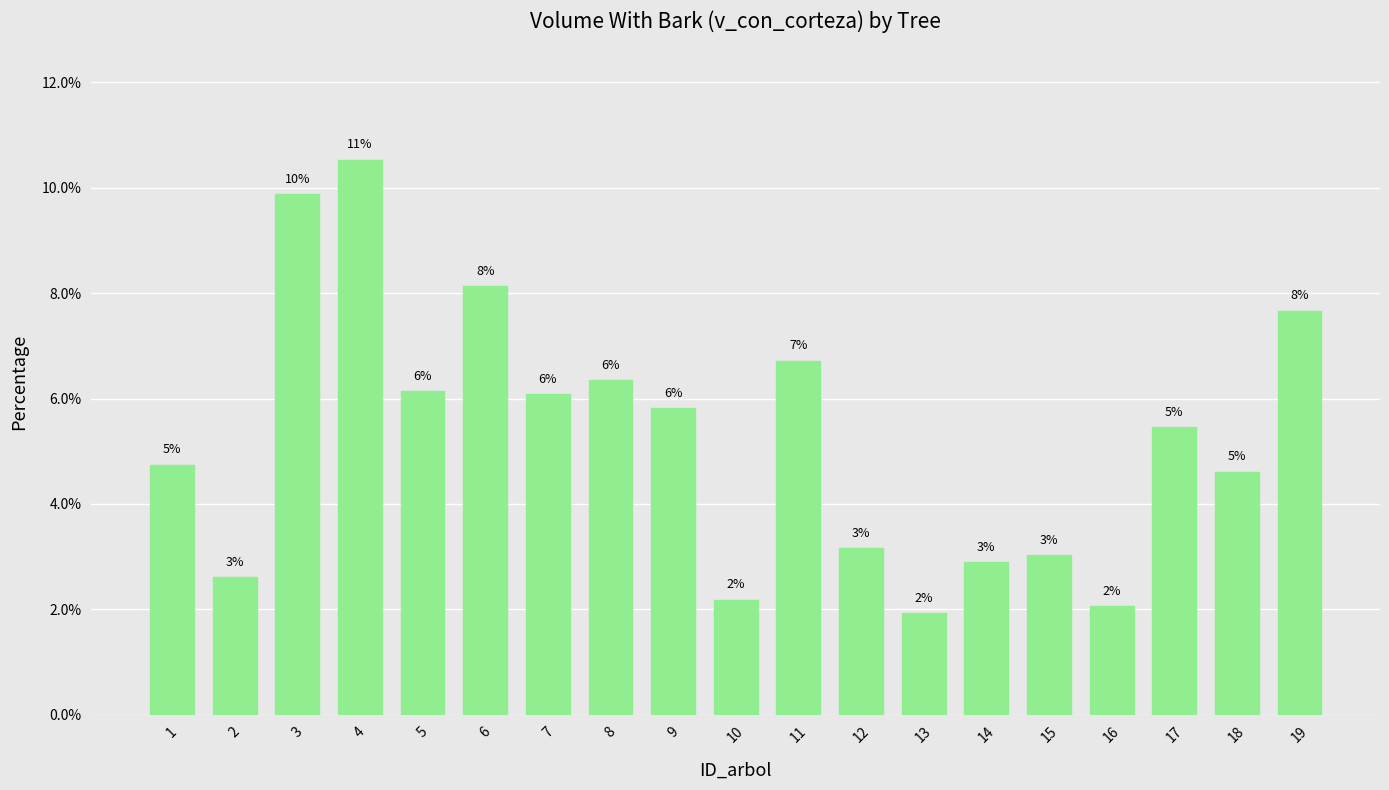

Are the bars horizontal?

No